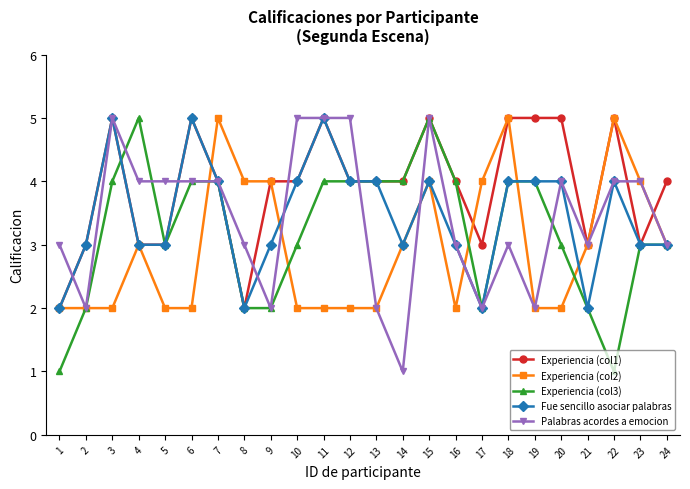

The Experiencia (col1) series shows 5 at 6. True or false?

True